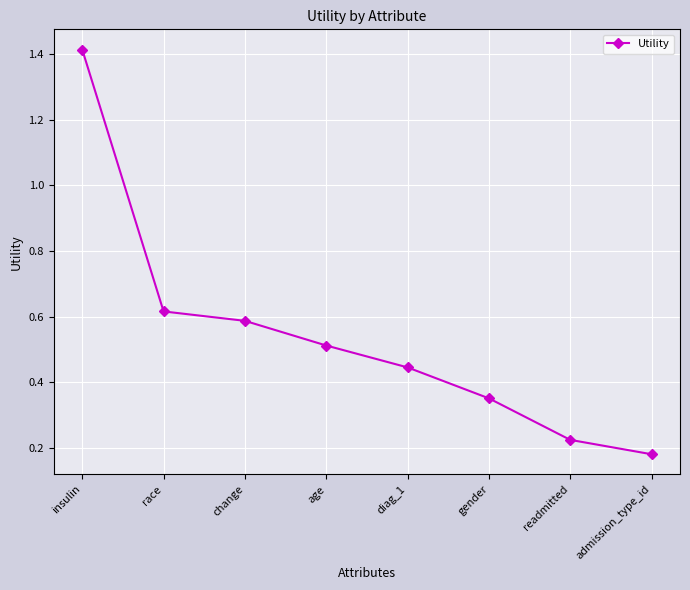

Rank the categories by value from lowest to highest.

admission_type_id, readmitted, gender, diag_1, age, change, race, insulin